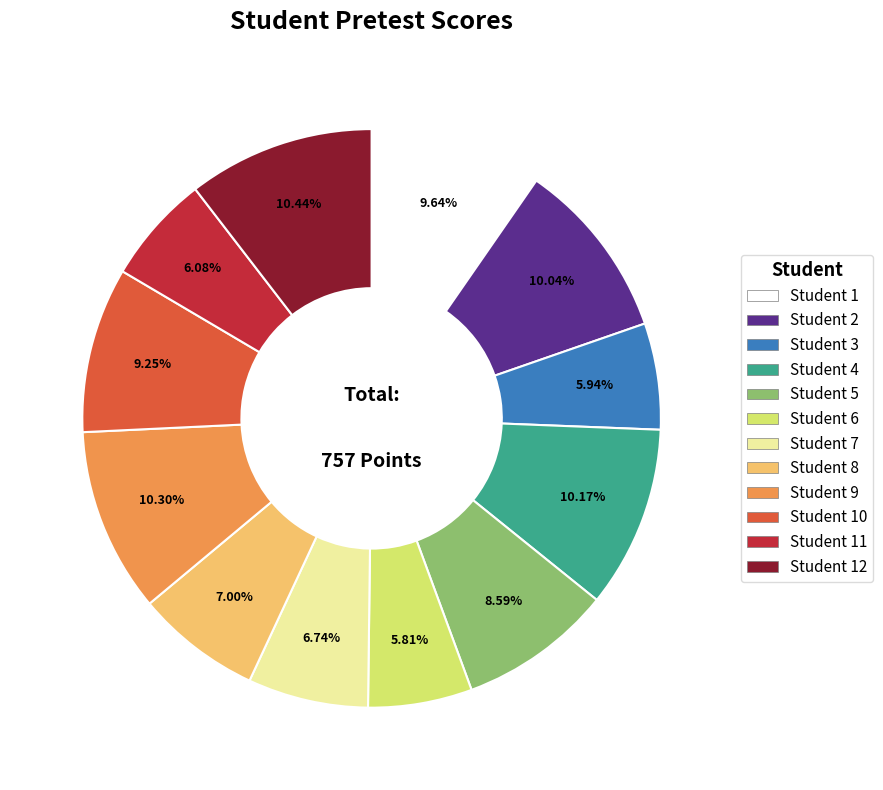

Does Student 9 represent more than half of the total?

No